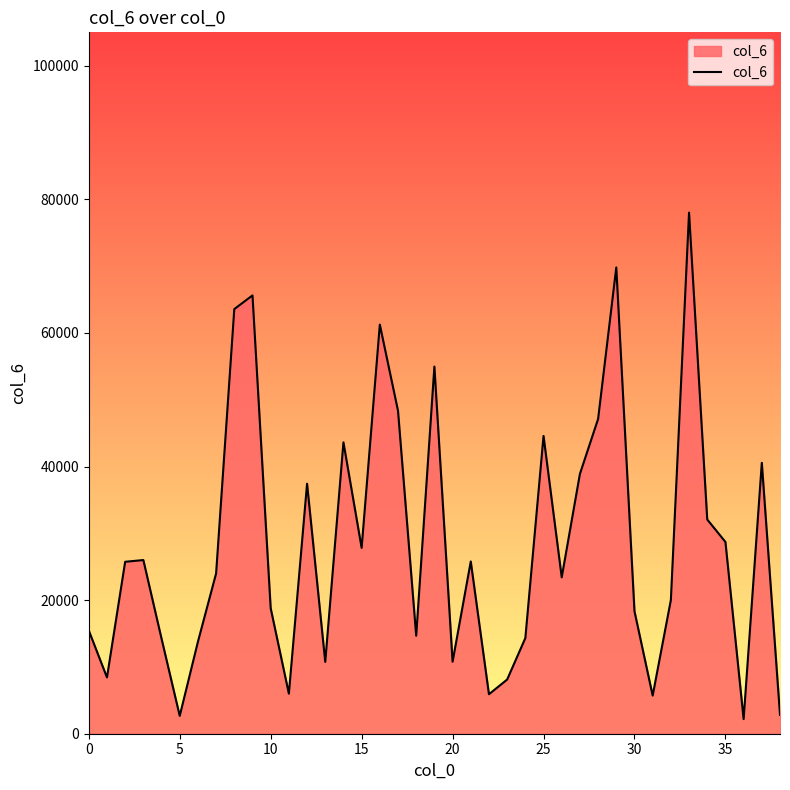

What is the smallest value displayed?

2187.7